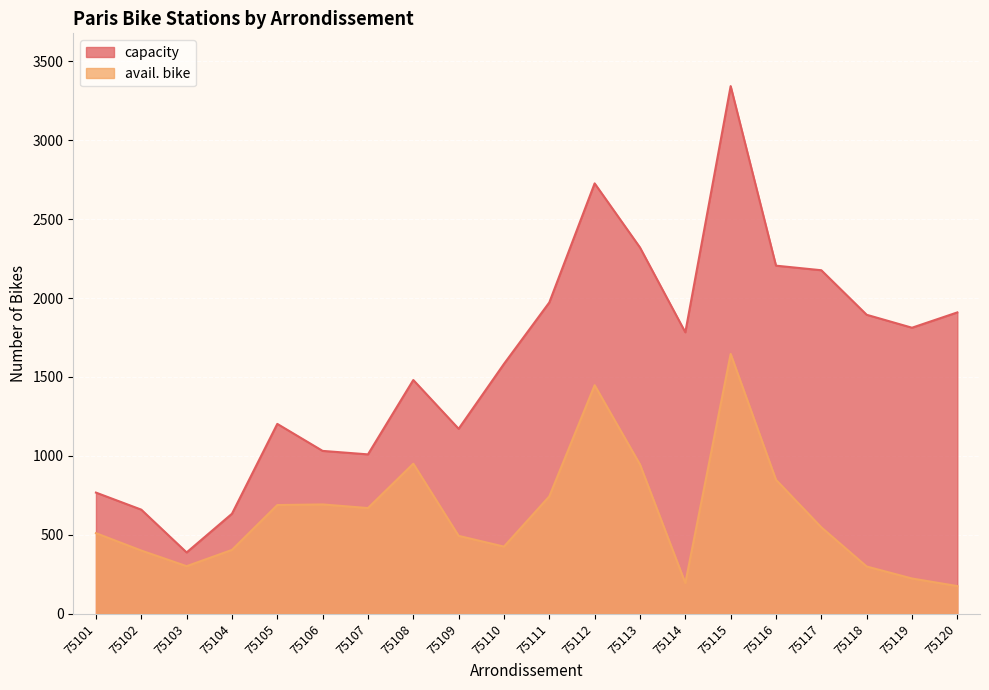

Reading left to right, list all the values displayed in this chart.

capacity: 768	660	389	634	1203	1032	1010	1481	1172	1583	1972	2726	2320	1783	3342	2205	2176	1894	1812	1909
avail. bike: 511	401	302	405	689	693	670	951	494	426	744	1448	946	195	1646	849	548	300	224	176